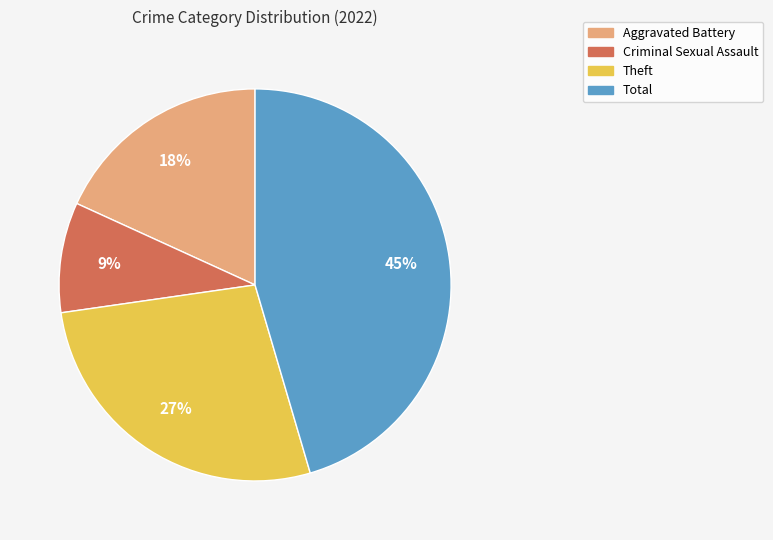

Is it true that Total is 45% of the pie?

True